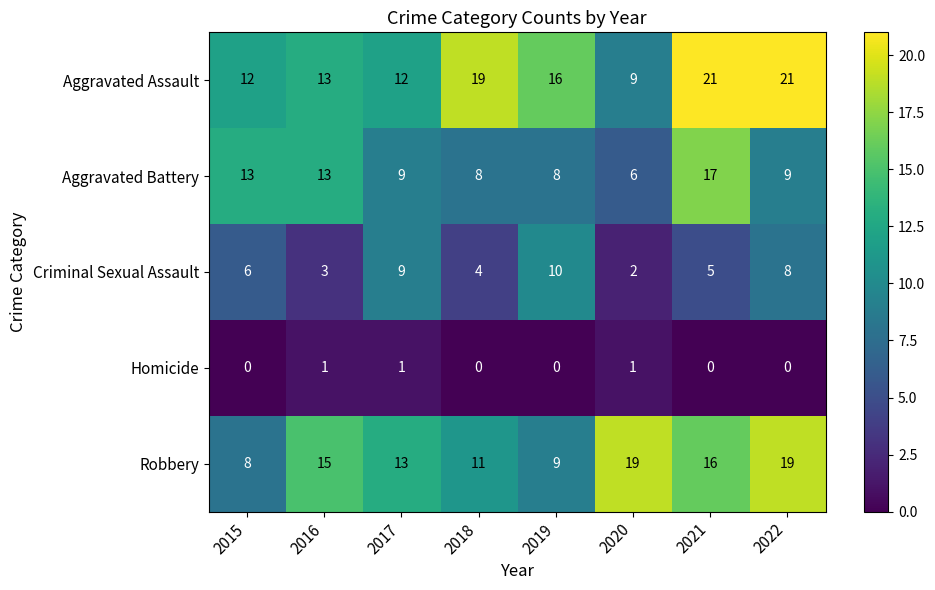

What is the sum of all Criminal Sexual Assault values?

47